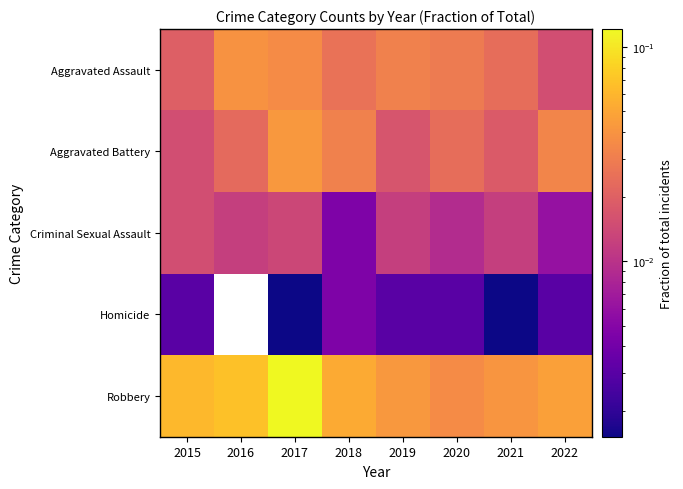

List the series in order of their peak value, highest first.

Robbery, Aggravated Battery, Aggravated Assault, Criminal Sexual Assault, Homicide